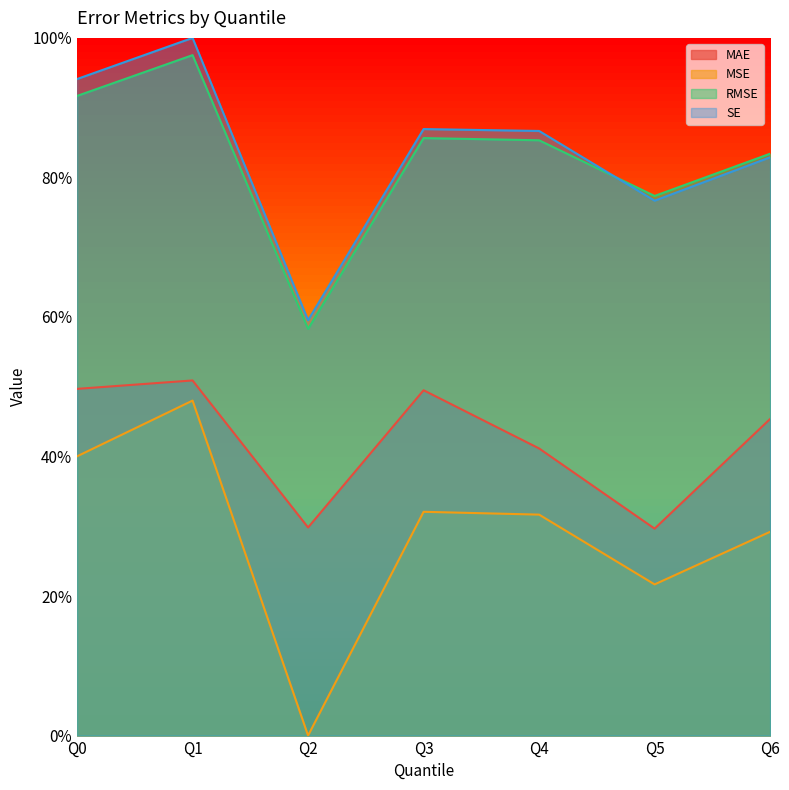

Does the chart display data point markers on the line(s)?

No